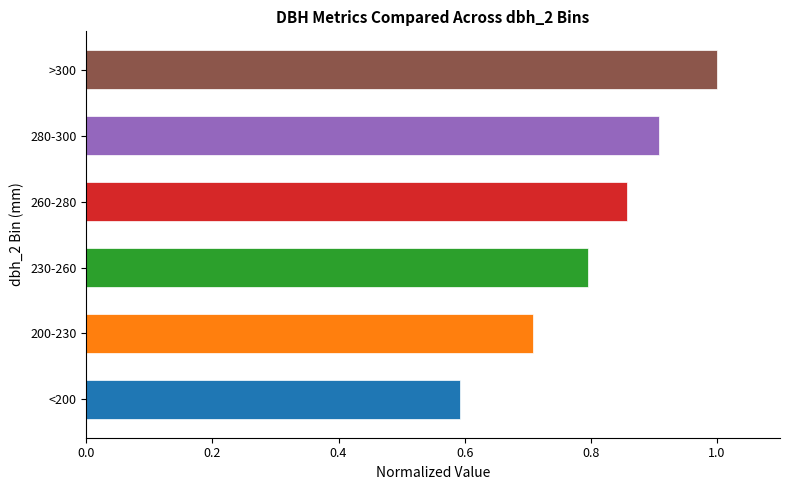

Which has a higher value, <200 or 230-260?

230-260